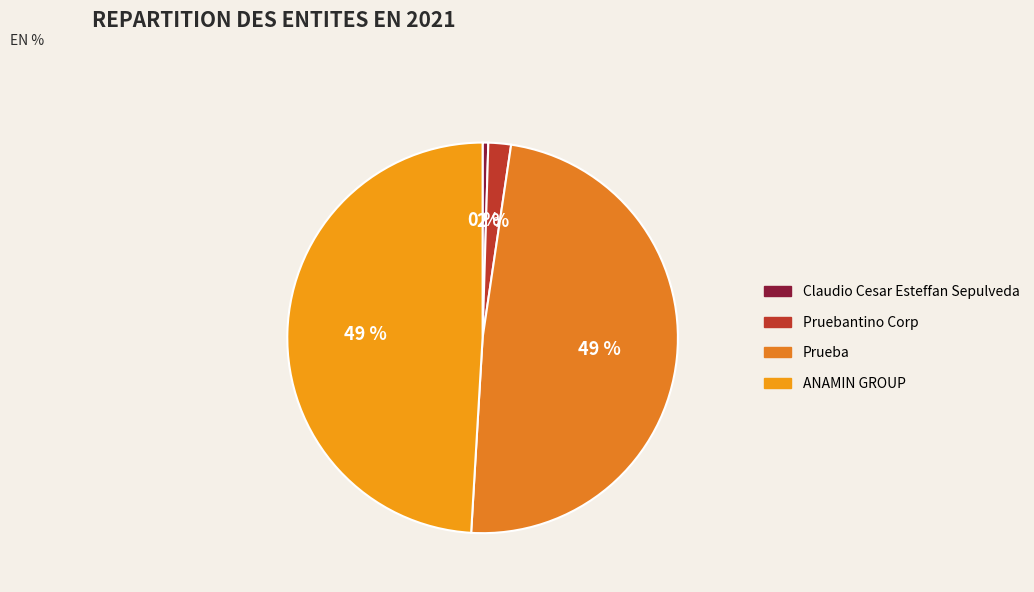

Rank the categories by value from lowest to highest.

Claudio Cesar Esteffan Sepulveda, Pruebantino Corp, Prueba, ANAMIN GROUP